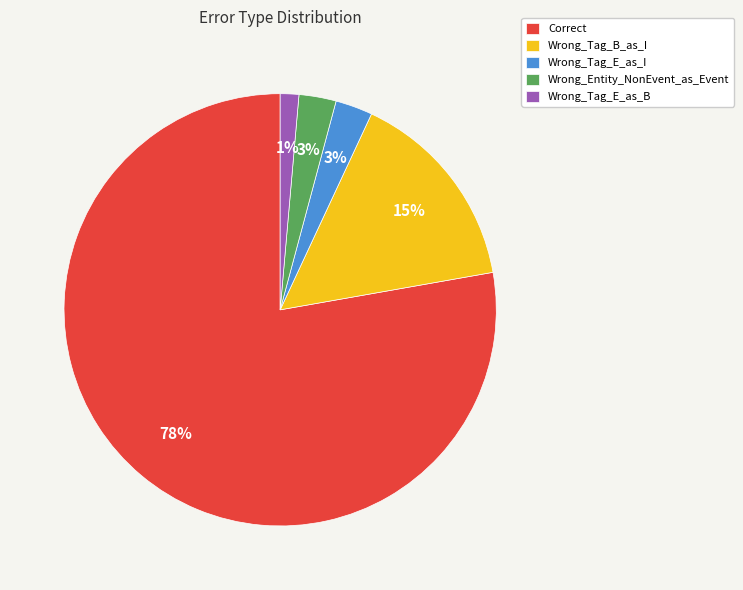

Is the sum of Wrong_Tag_B_as_I and Wrong_Tag_E_as_I greater than half?

No